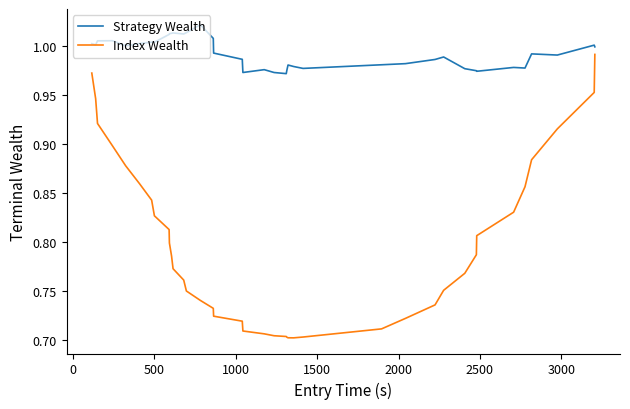

Which series has the widest spread of values?

Index Wealth